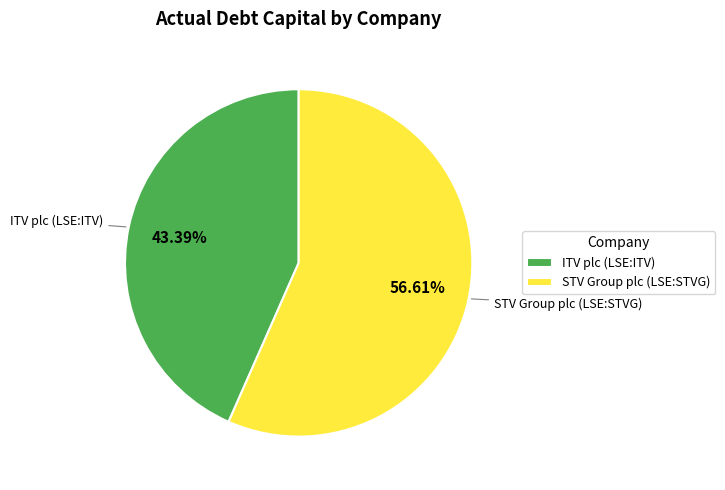

Count the number of slices in the pie.

2